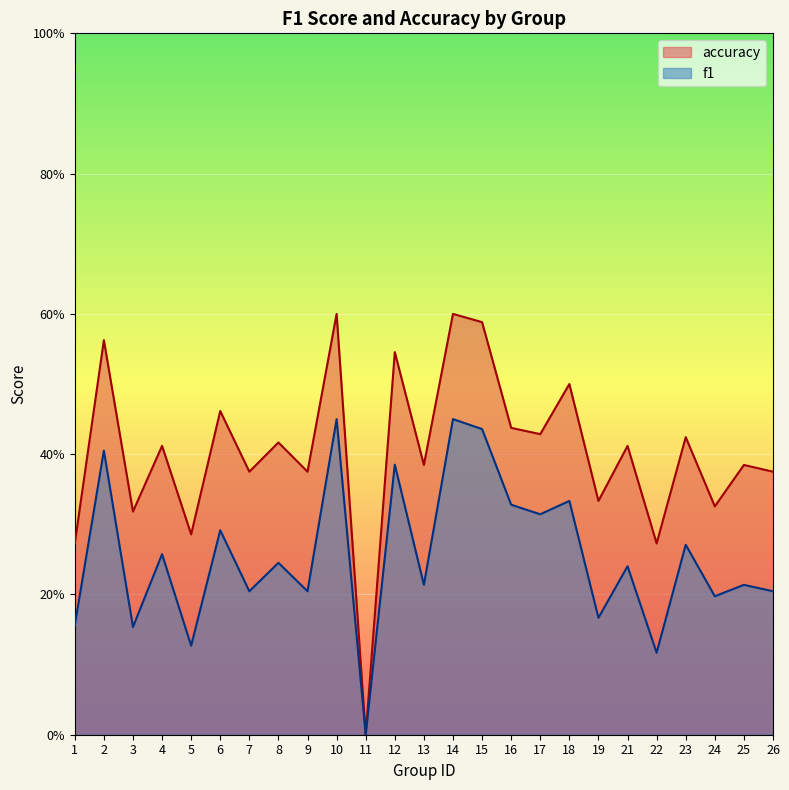

Where is the first local minimum for accuracy?

3